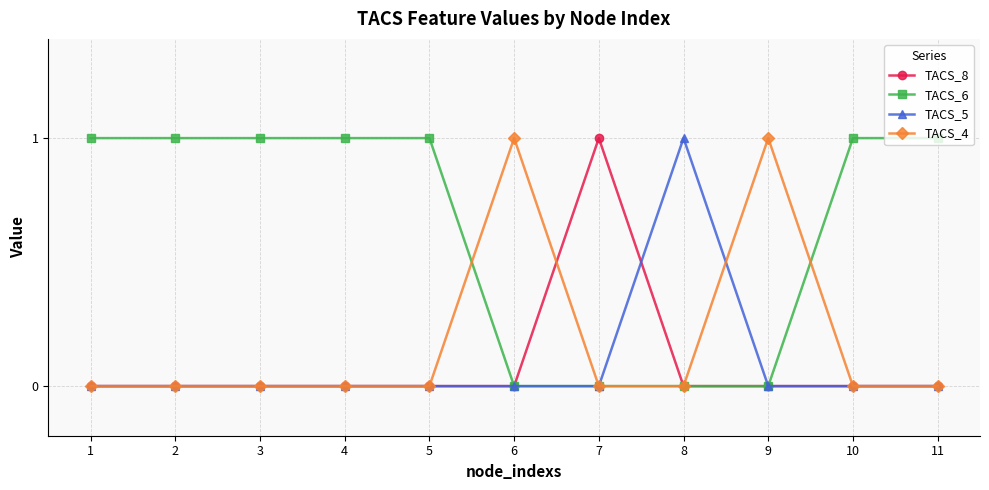

How many series are shown in this chart?

4